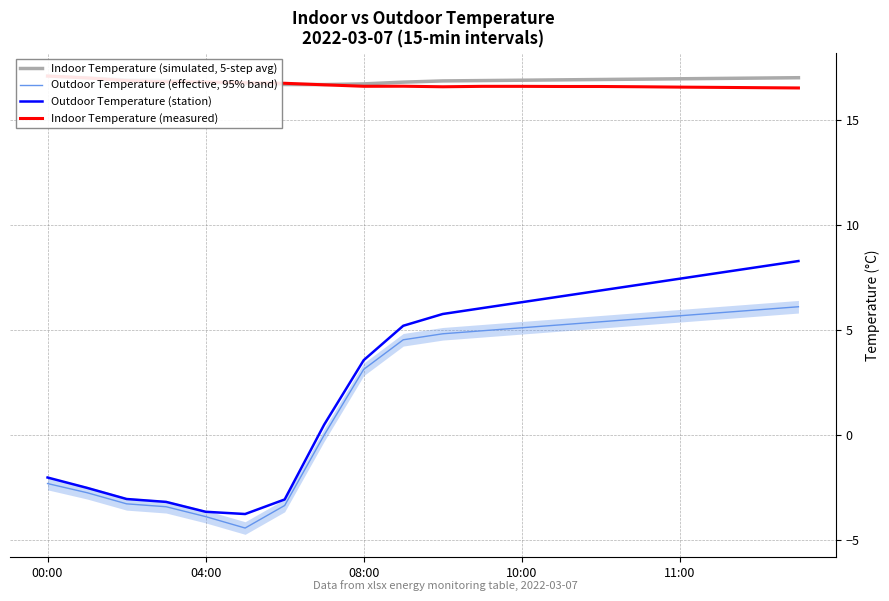

What is the difference between the maximum and minimum values in the Outdoor Temperature (effective, 95% band) series?

10.5